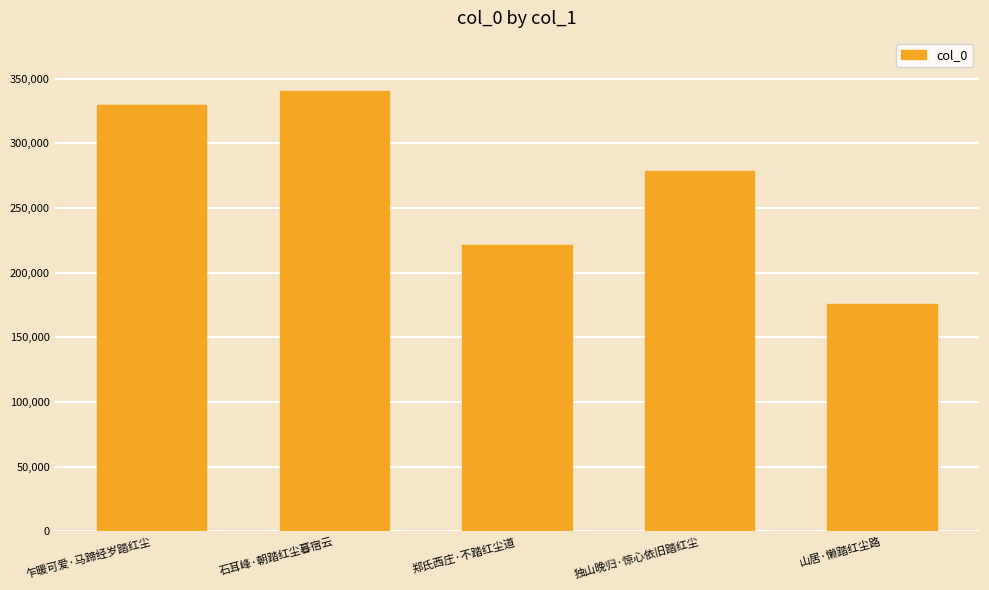

Rank the categories by value from highest to lowest.

石耳峰·朝踏红尘暮宿云, 乍暖可爱·马蹄经岁踏红尘, 独山晚归·惊心依旧踏红尘, 郑氏西庄·不踏红尘道, 山居·懒踏红尘路